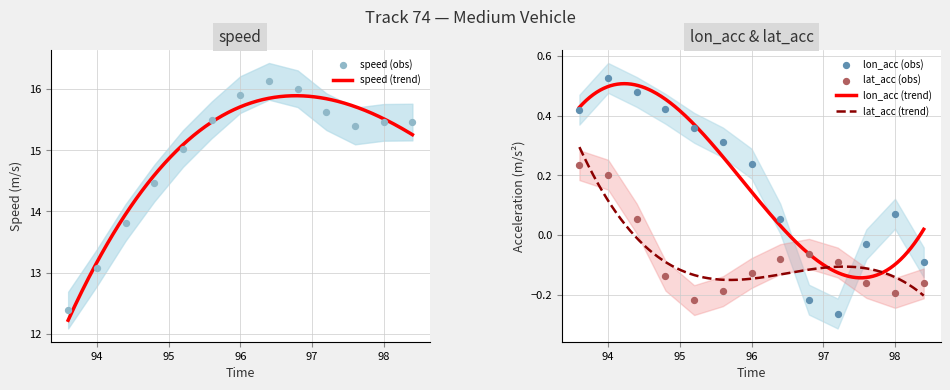

Which series reaches the maximum Y coordinate?

speed